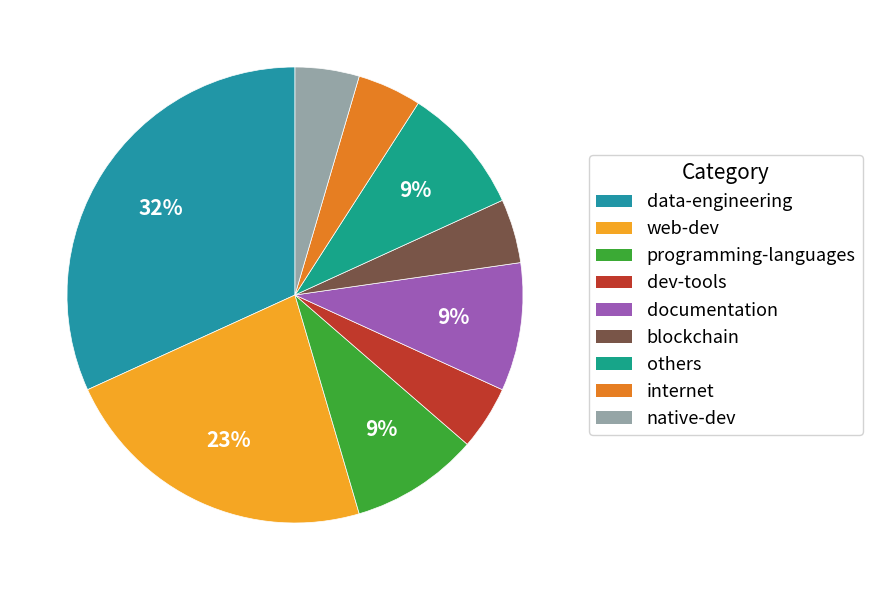

How many segments does this pie chart have?

9